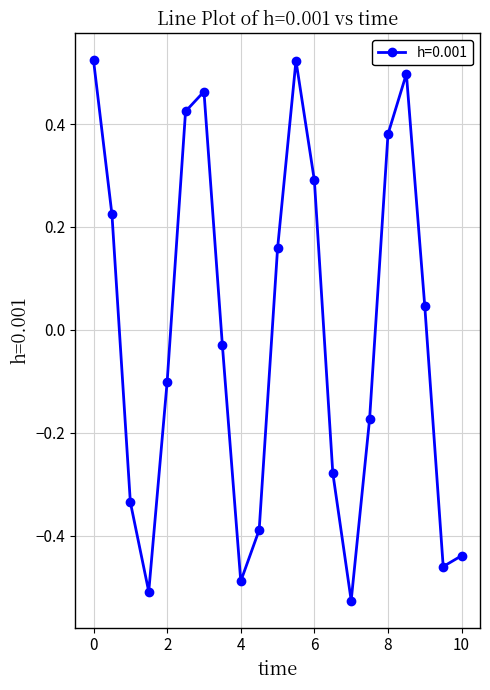

How many interior local peaks (higher than both neighbors) does the data have?

3